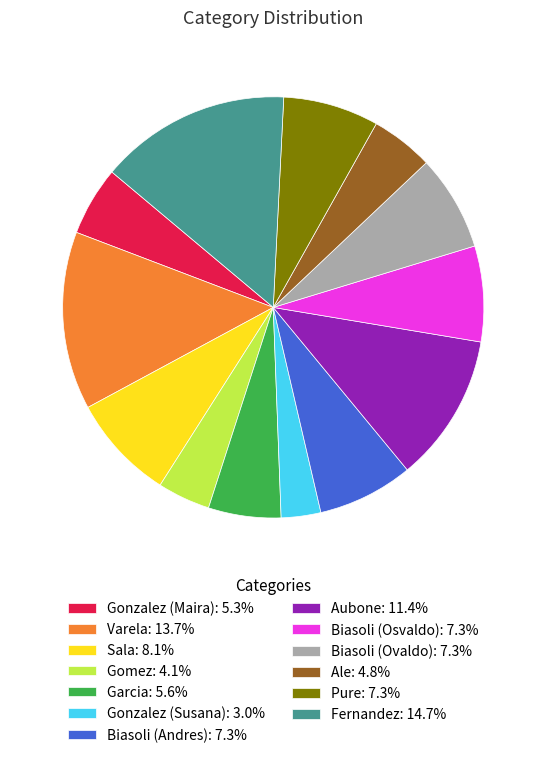

Combined, do Garcia: 5.6% and Varela: 13.7% account for over 50%?

No